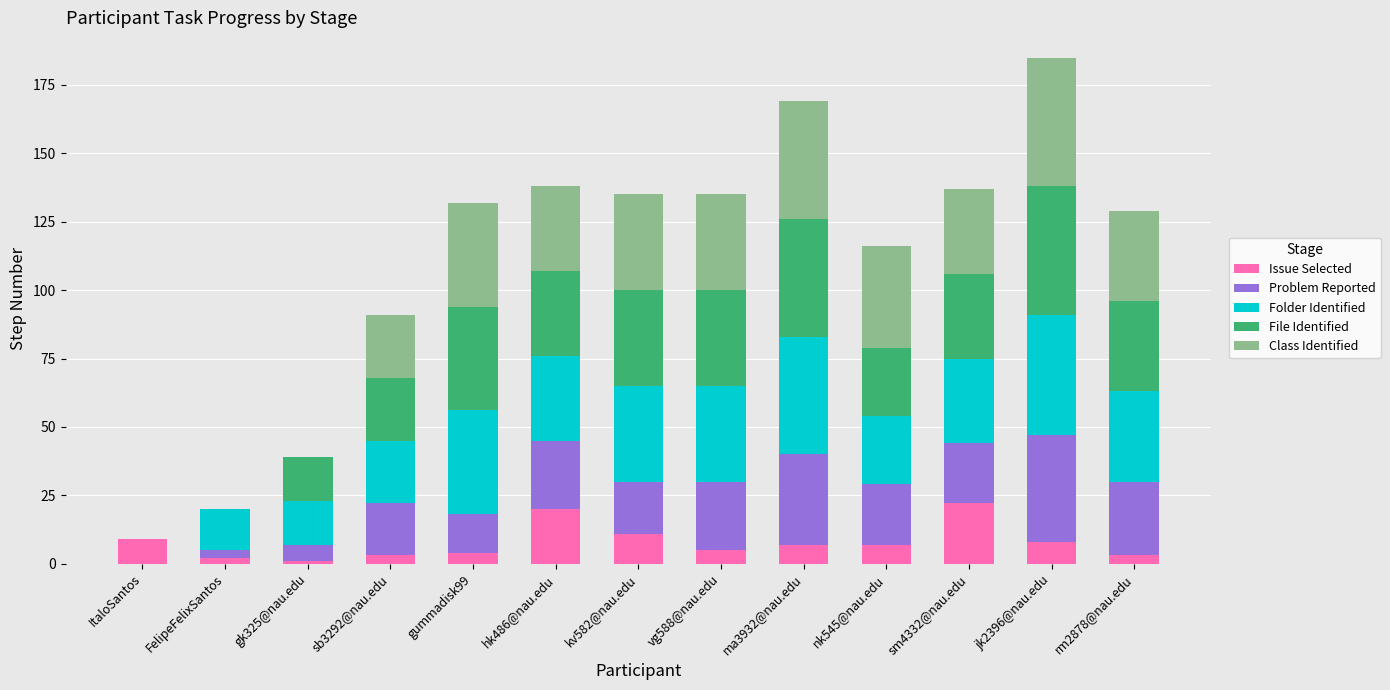

What is the total value across all series at jk2396@nau.edu?

185